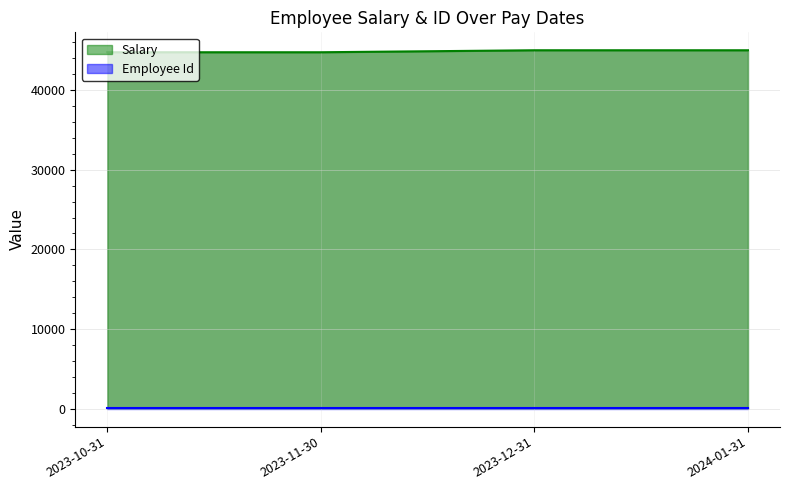

The value at 2024-01-31 is 45000. True or false?

True